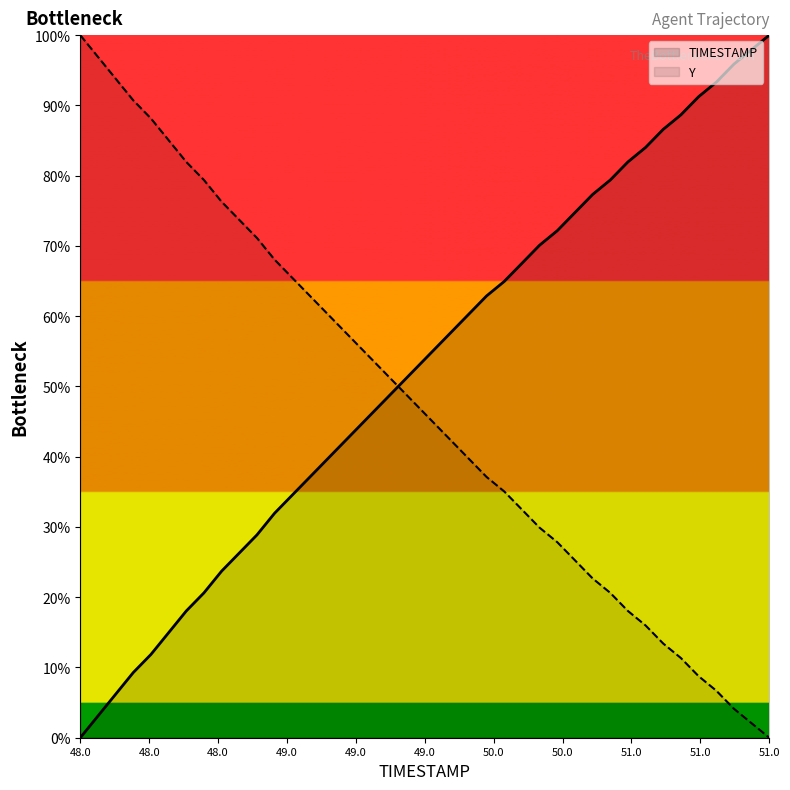

Rank the series by their maximum value, from lowest to highest.

TIMESTAMP, Y